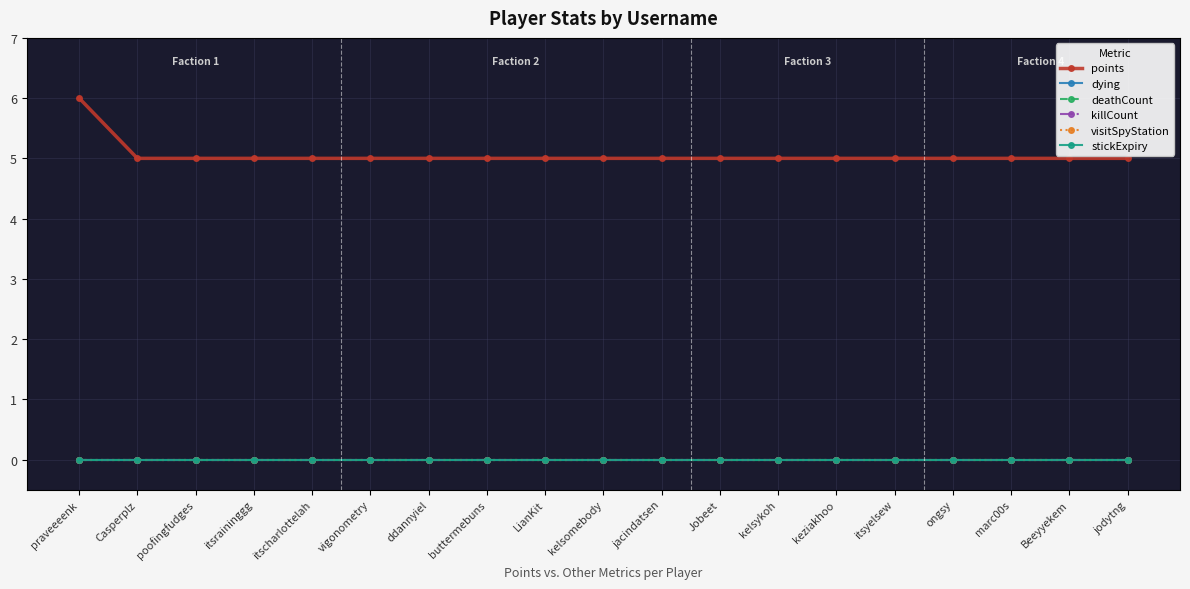

Is this an area chart (filled region under the line)?

No